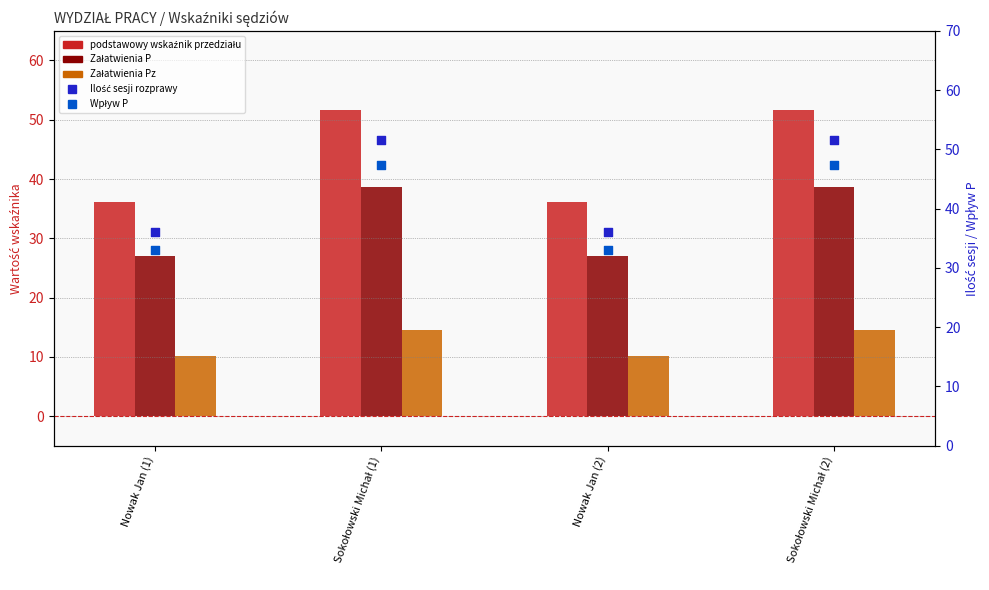

Which series has the largest Y range (max minus min)?

podstawowy wskaźnik przedziału